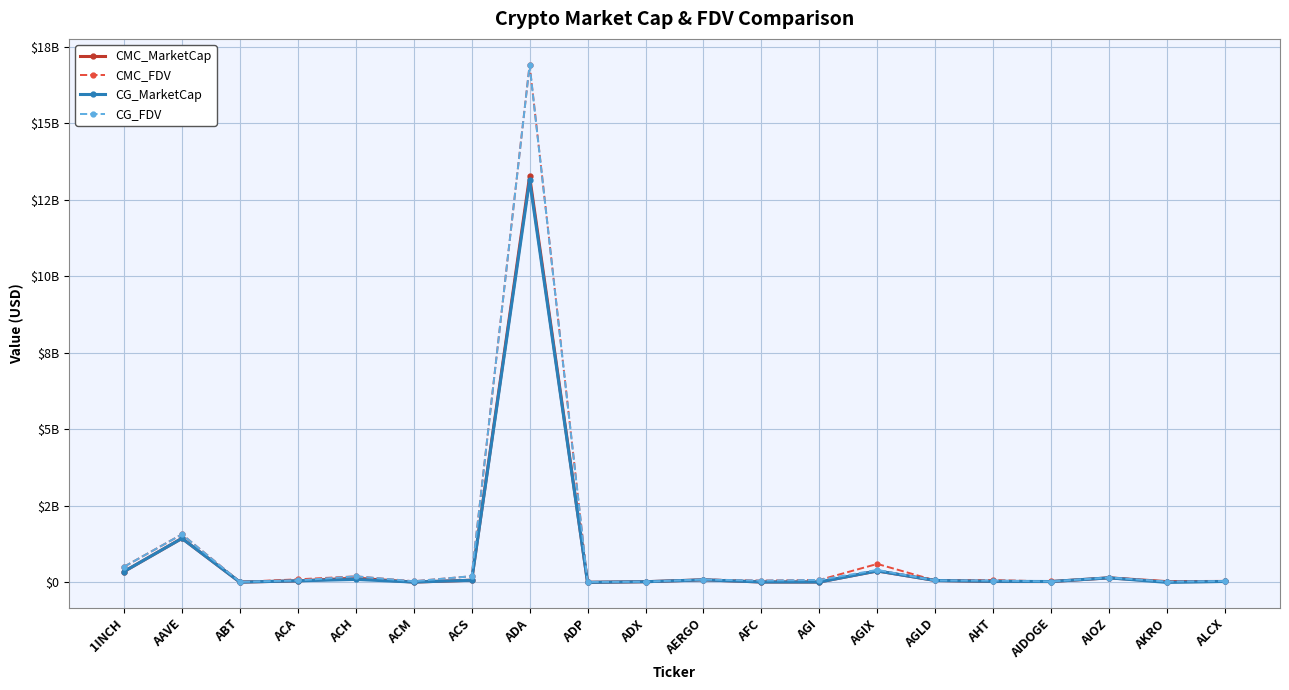

What position from the left is ALCX?

20